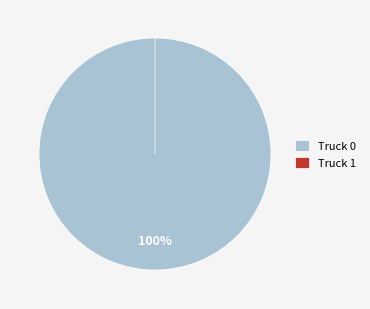

To the nearest percent, what is the average slice percentage?

50%